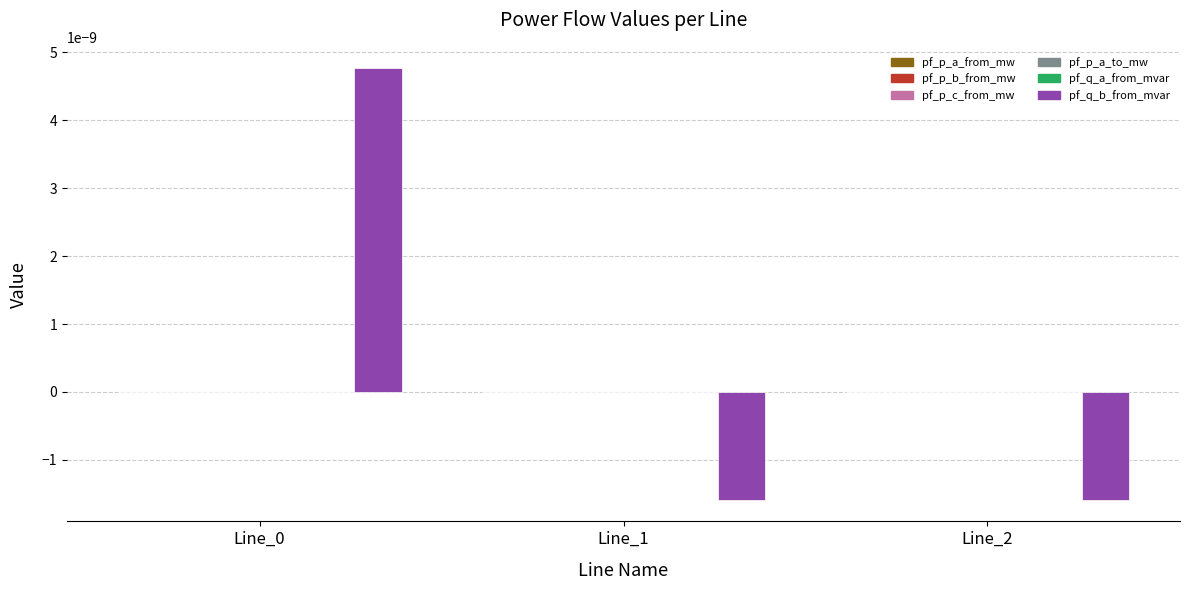

Which series changed the most between Line_0 and Line_1?

pf_q_b_from_mvar